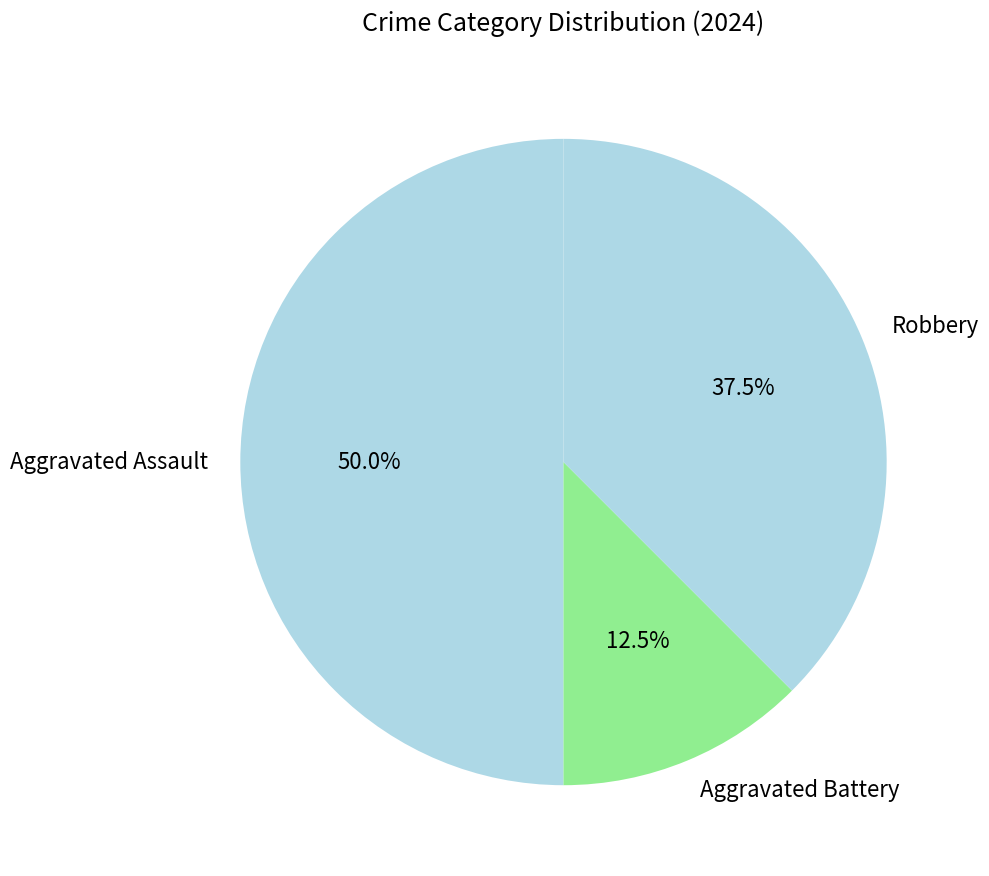

To the nearest percent, what is the difference between the Aggravated Battery and Robbery slice percentages?

25%